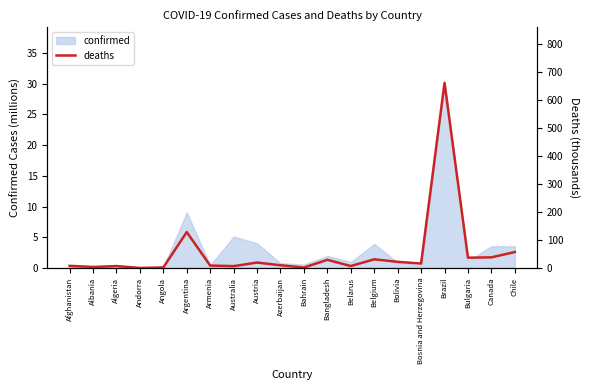

How many lines are shown in the chart?

1